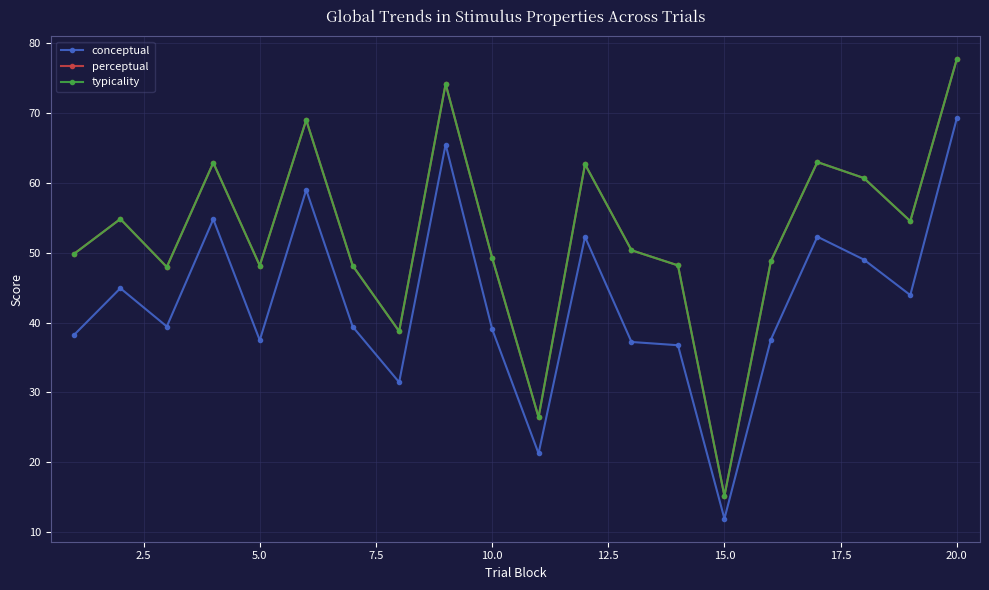

At how many categories does at least one series exceed 58?

7